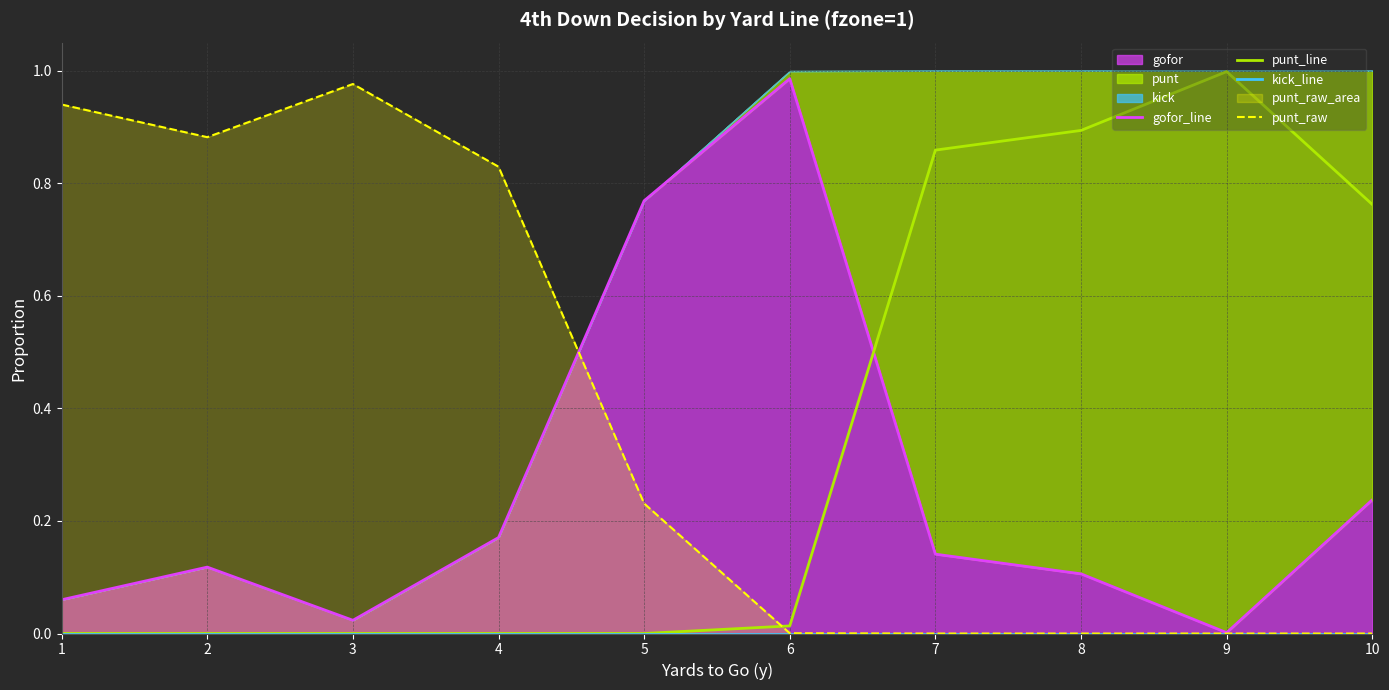

How many lines are shown in the chart?

4